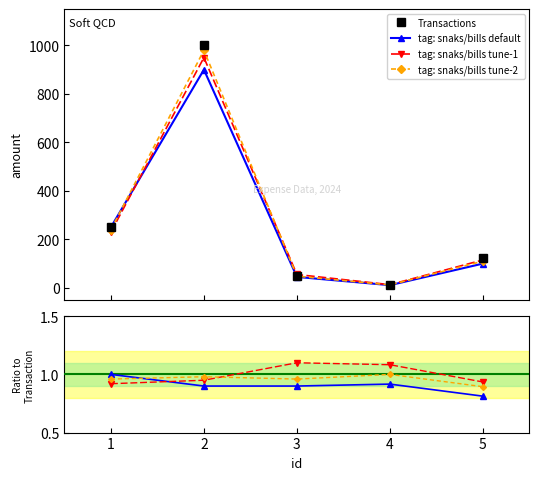

The chart shows a value of 22 at 4. True or false?

False